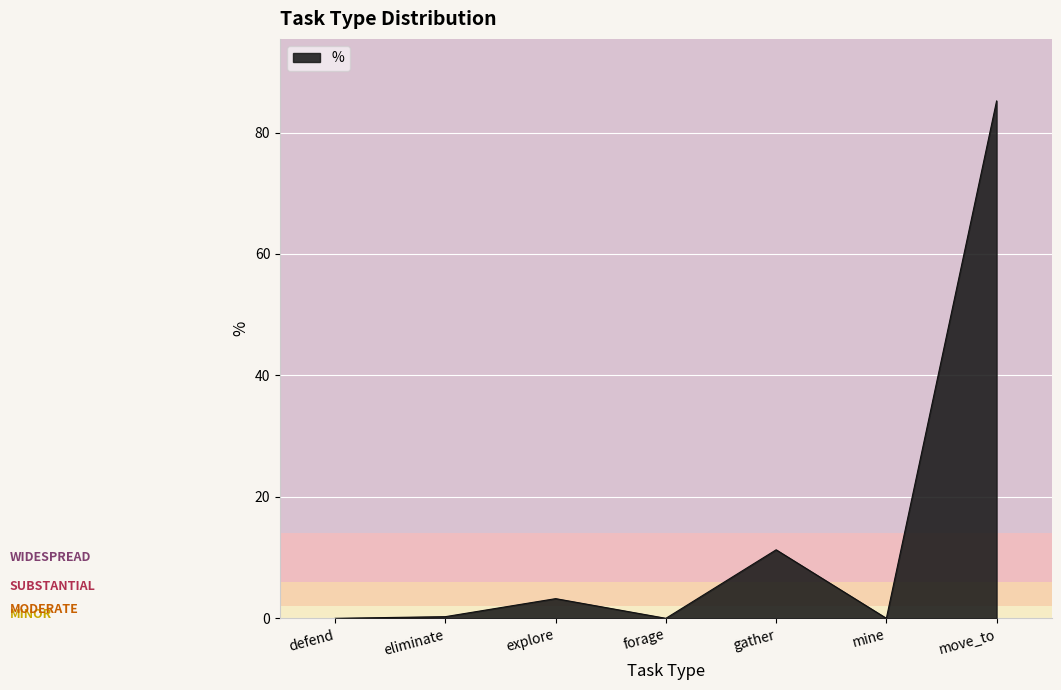

What is the maximum value shown in the chart?

85.2